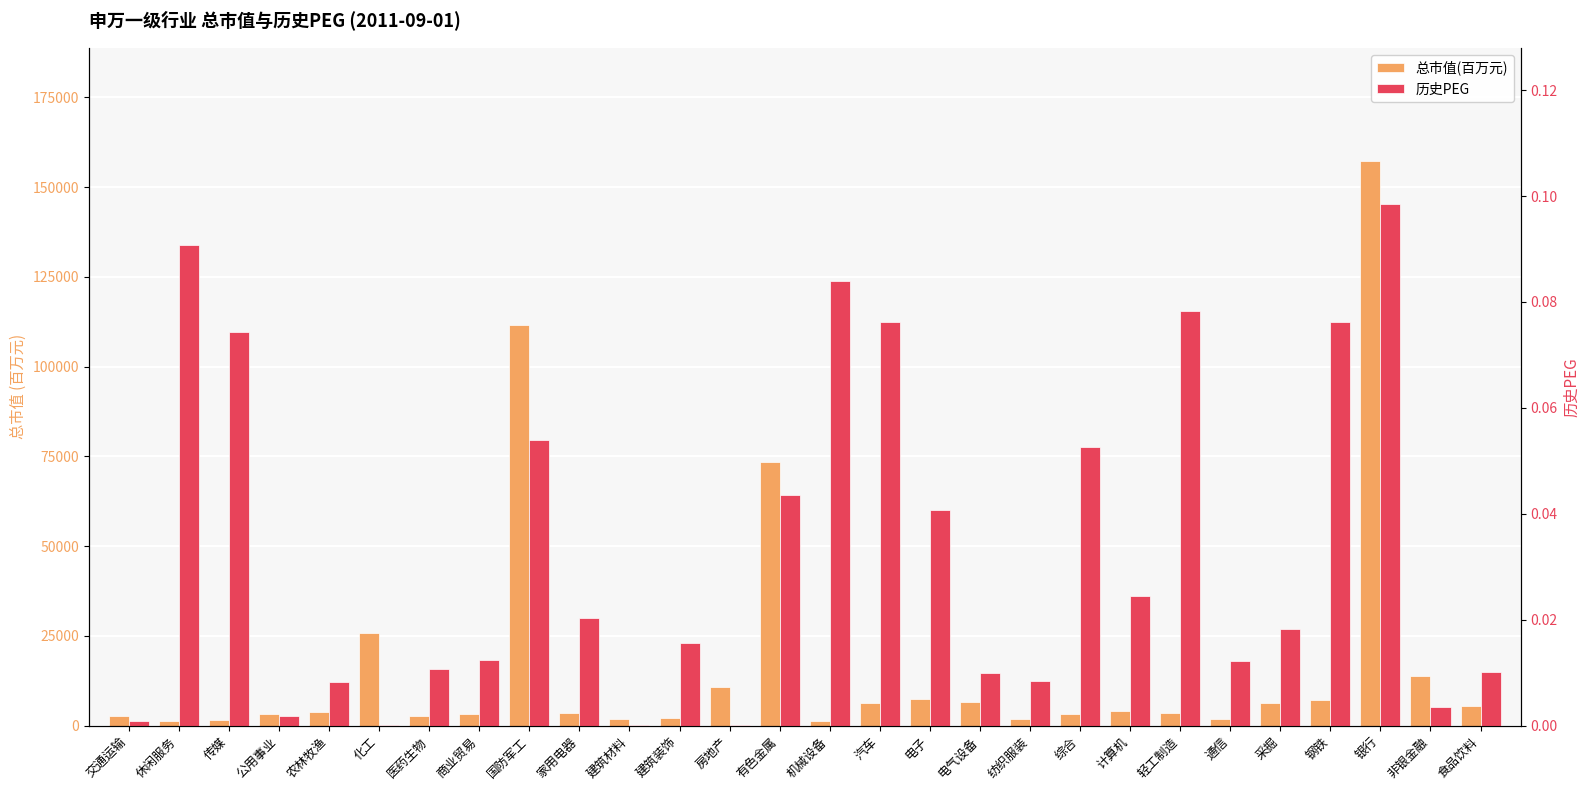

At which category is the sum across all series the highest?

银行